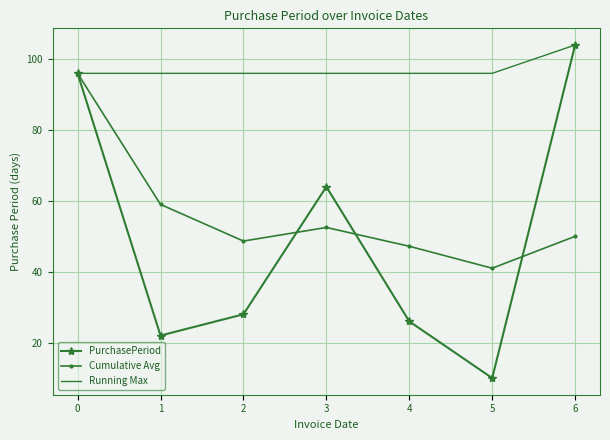

What are all the series names shown in the legend?

PurchasePeriod, Cumulative Avg, Running Max